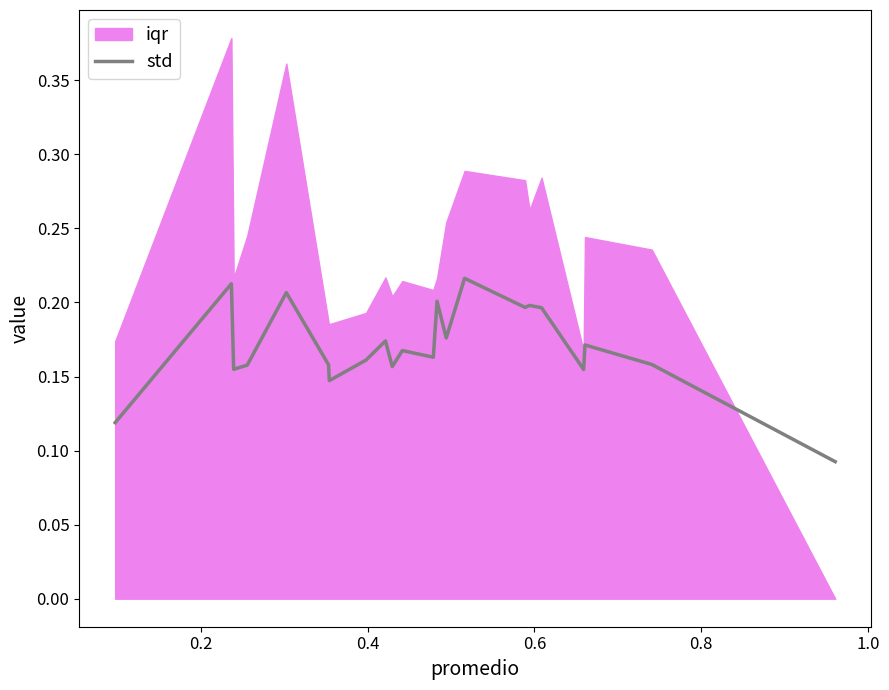

Count the values in the range 0 to 1.

22